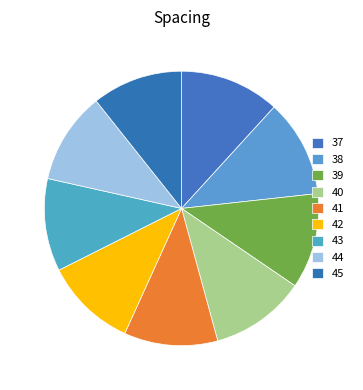

Is 39 the majority of the pie?

No